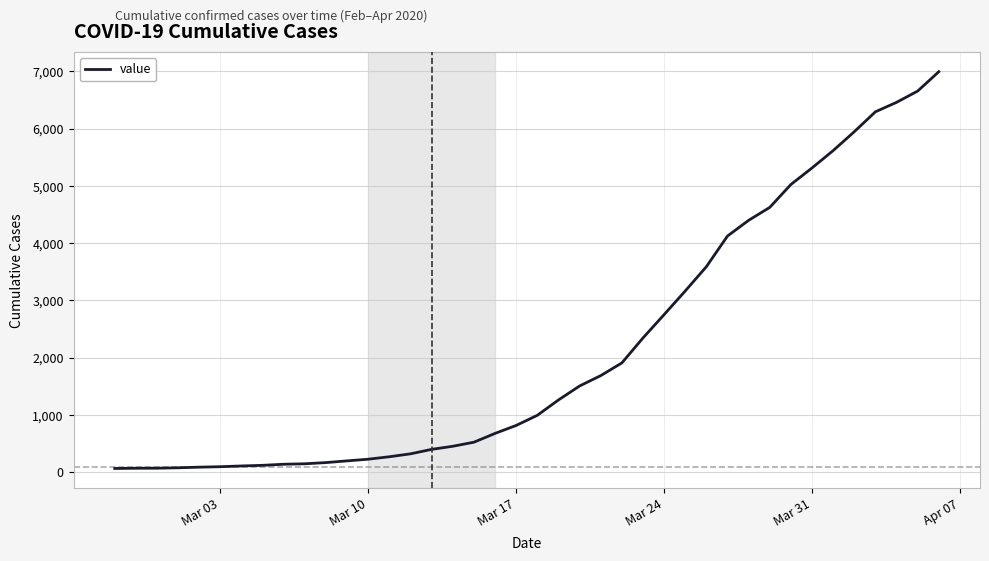

What is the difference between the maximum and minimum values?

6931